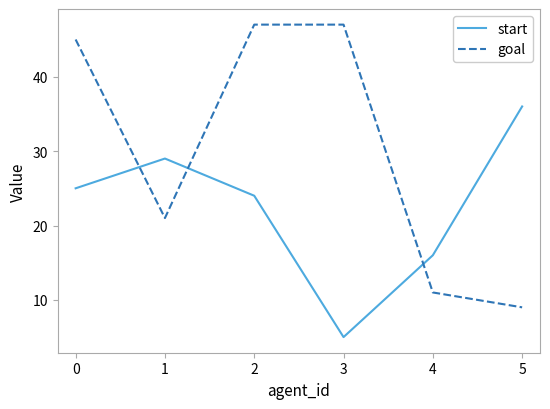

The goal series shows 28 at 2. True or false?

False